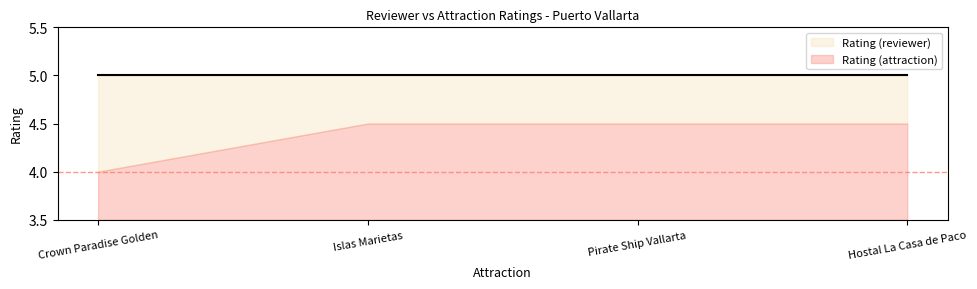

What is the average value of the Rating (attraction) series?

4.4